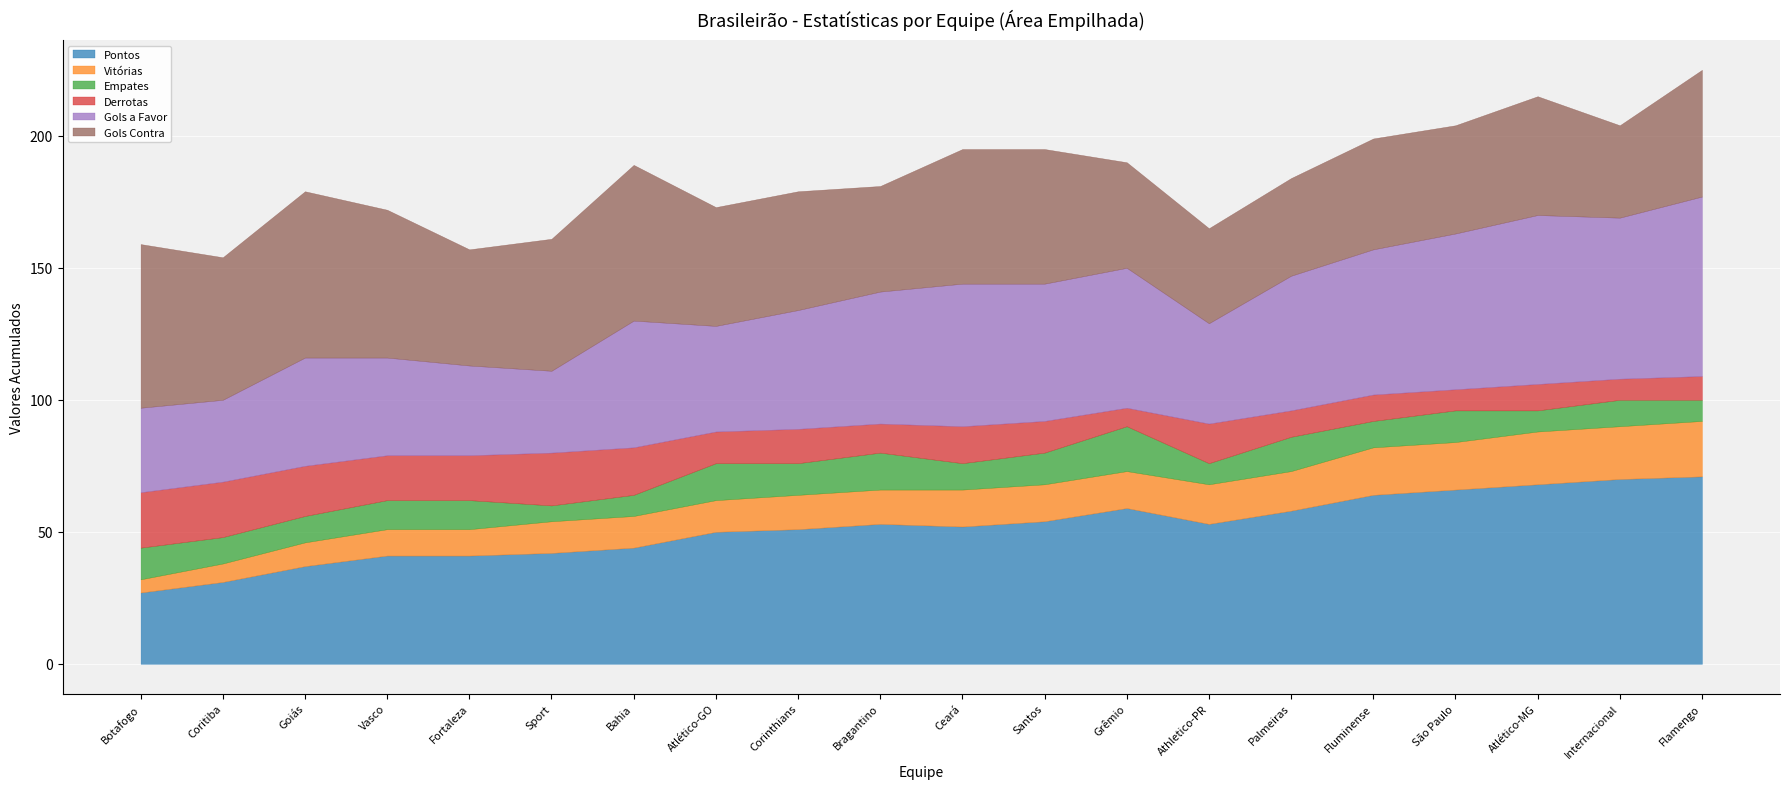

Read the Gols Contra value at São Paulo.

41